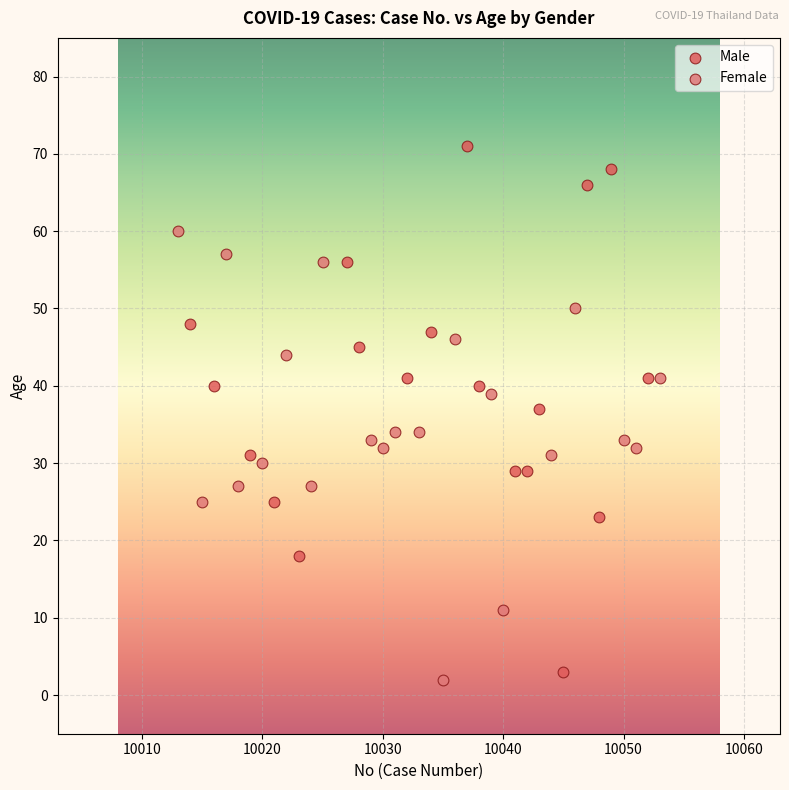

Which series has the widest spread of Y values?

Male